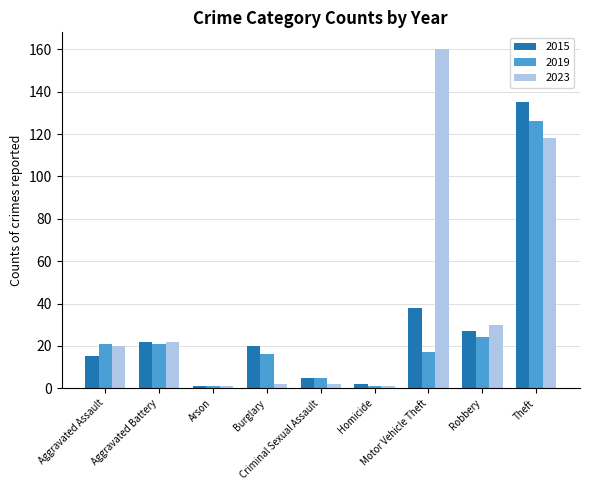

What are all the series names shown in the legend?

2015, 2019, 2023